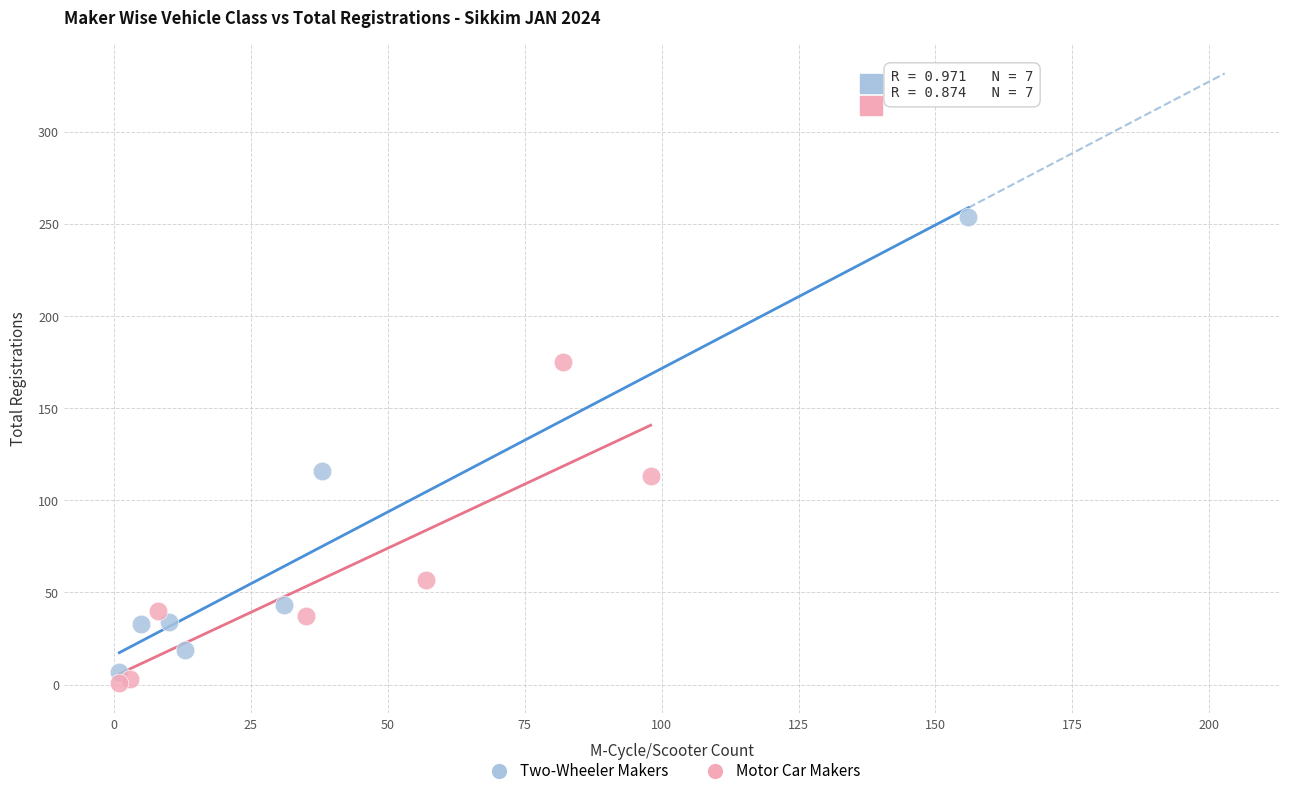

Which series has the largest Y range (max minus min)?

Two-Wheeler Makers